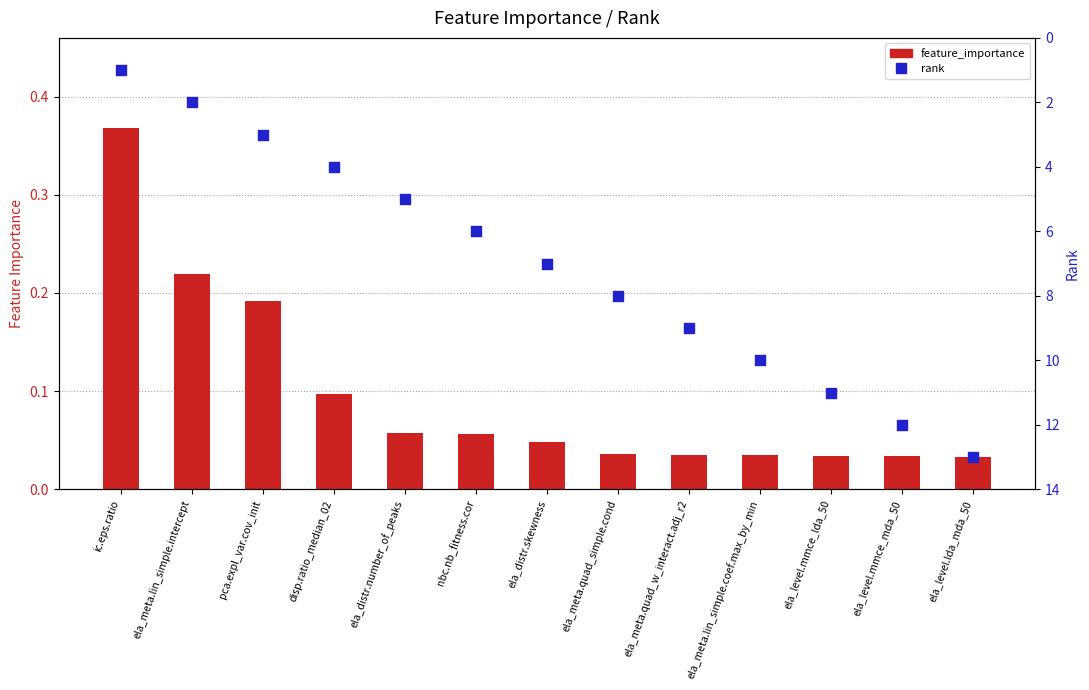

Which series has the largest total across all categories?

rank